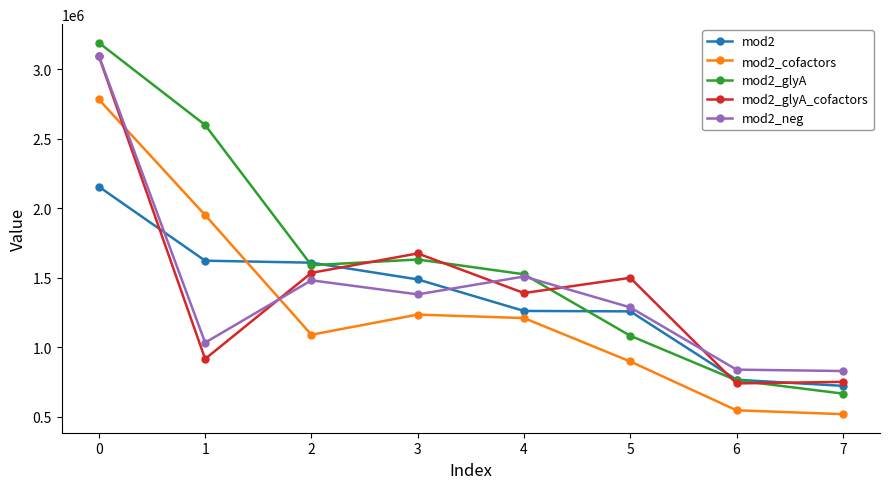

Where is the first local maximum for mod2_neg?

2